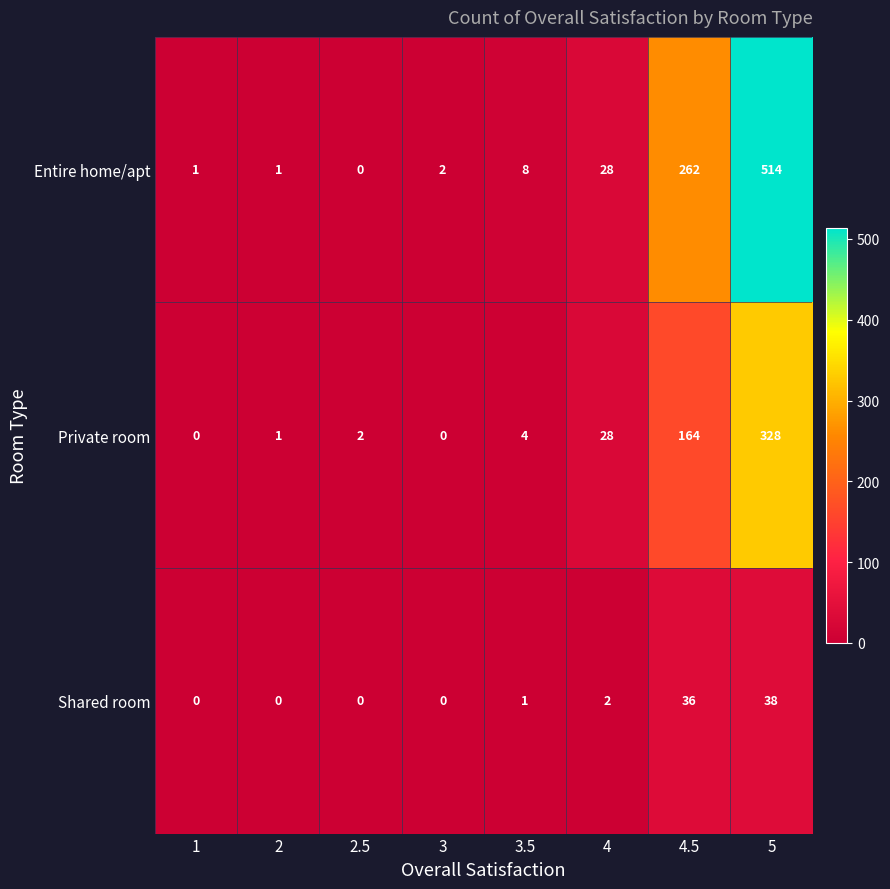

List the series in order of their overall mean, lowest first.

Shared room, Private room, Entire home/apt